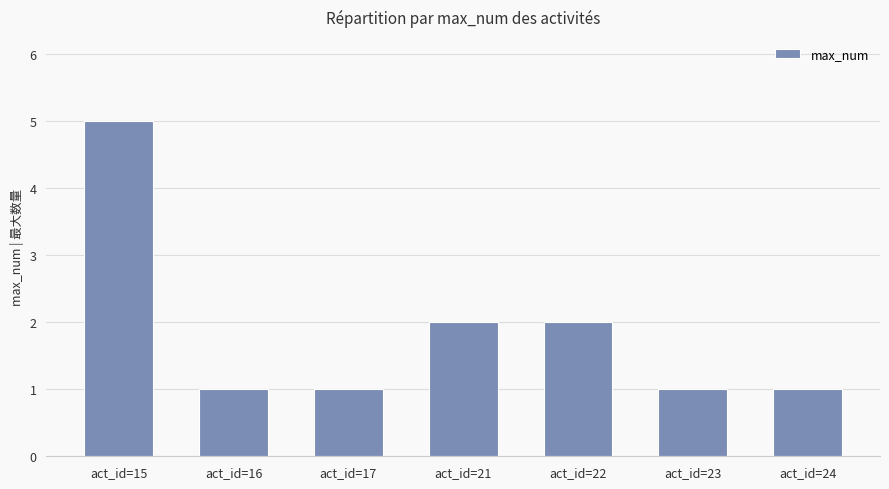

What is the value of the 7th bar from the left?

1